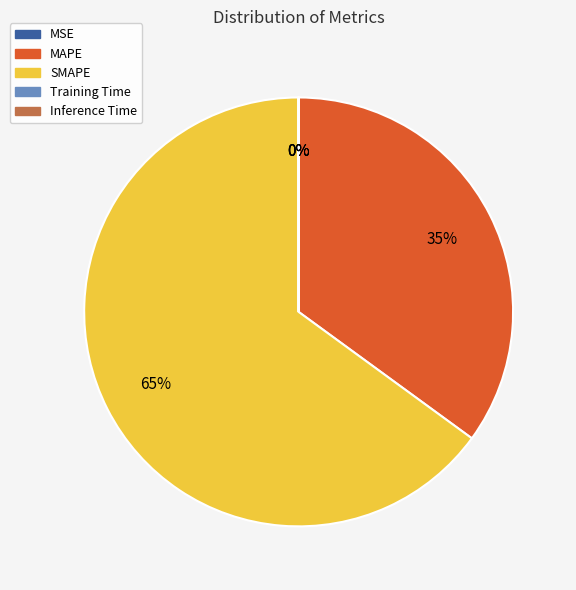

Which slice is the largest?

SMAPE